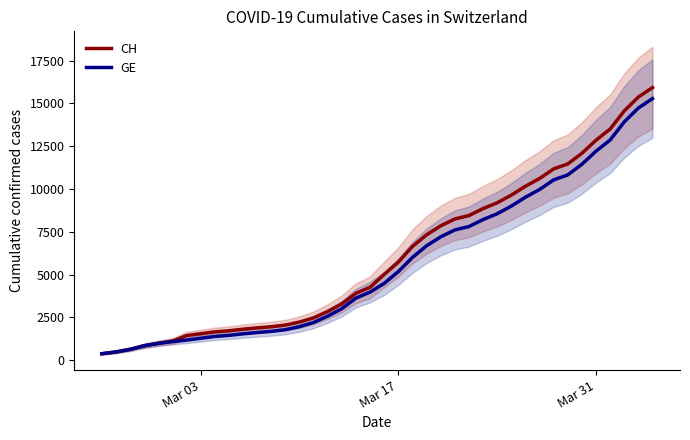

Count the number of data series in this chart.

2